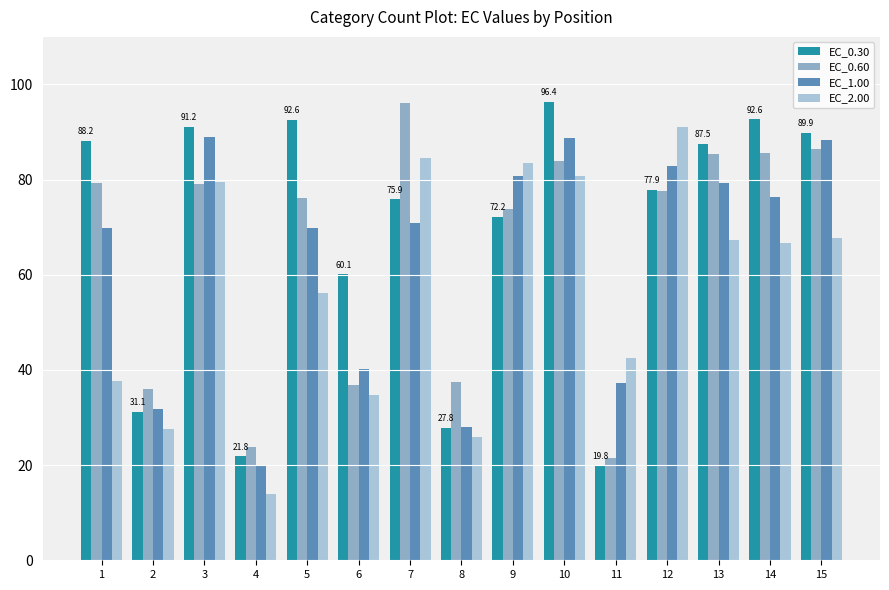

Which category has the lowest value across all series?

4